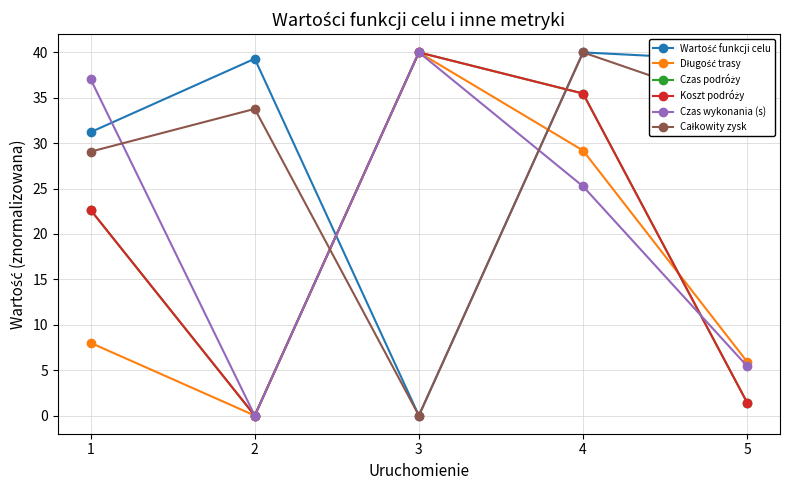

Does the chart have visible grid lines?

Yes